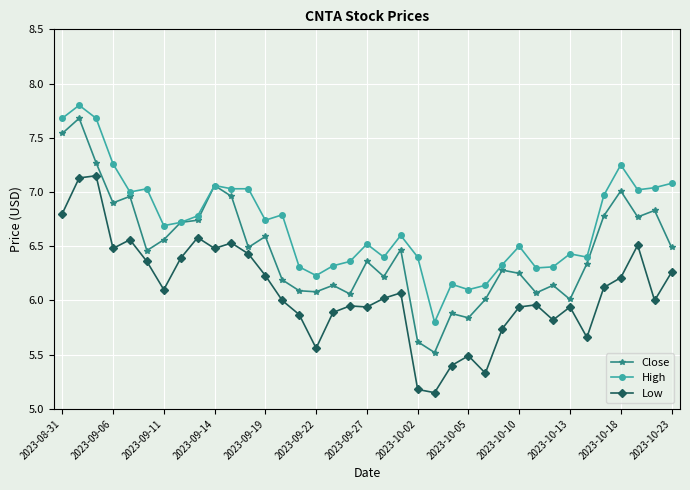

What is the value of the High point at the 1st from the left?

7.7